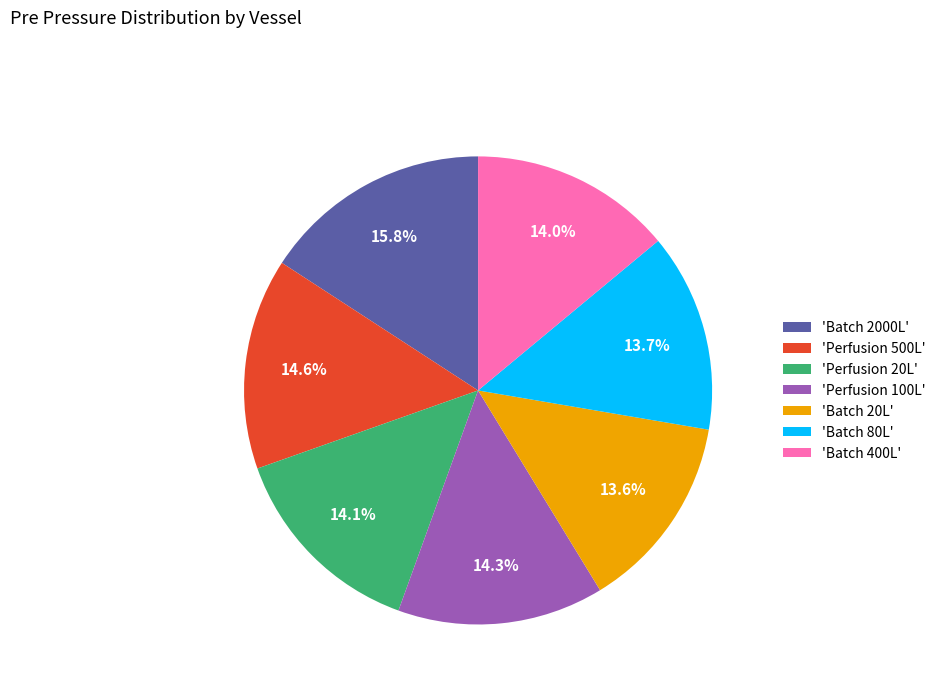

Do 'Batch 80L' and 'Batch 2000L' together represent more than half of the pie?

No